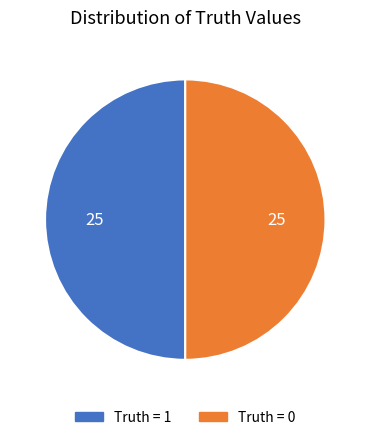

How many slices are in this pie chart?

2